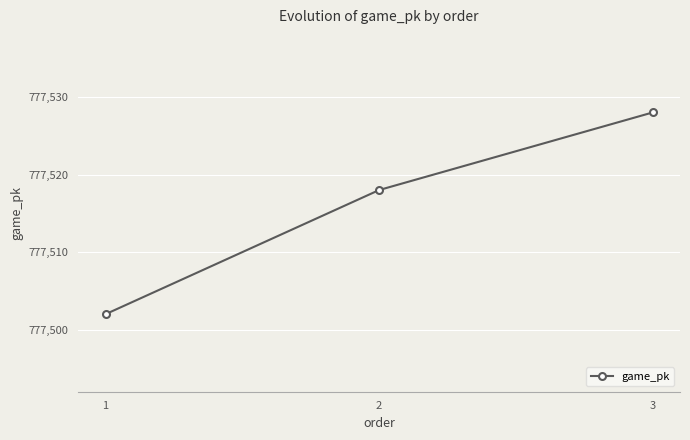

Where is the data nearest to the value 777515?

2